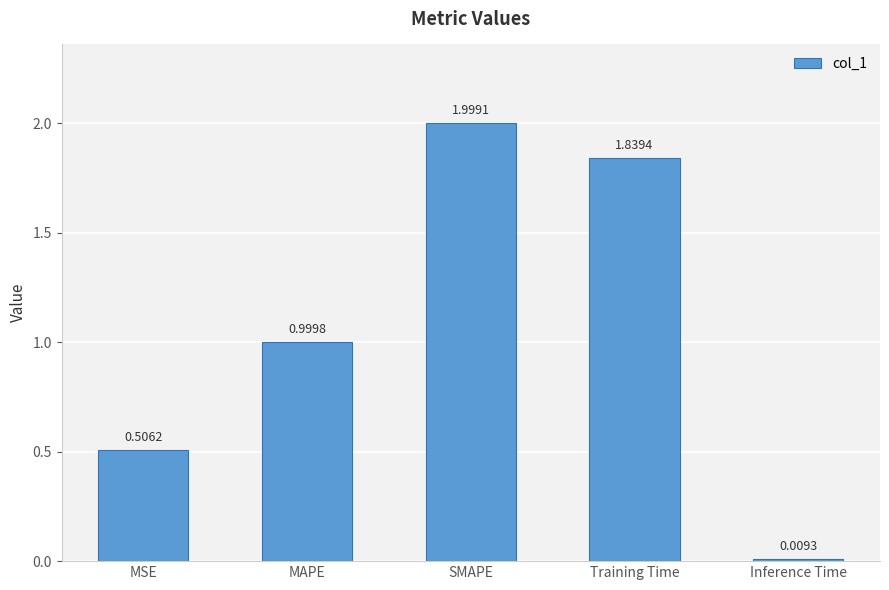

What is the difference between the maximum and minimum values?

2.0